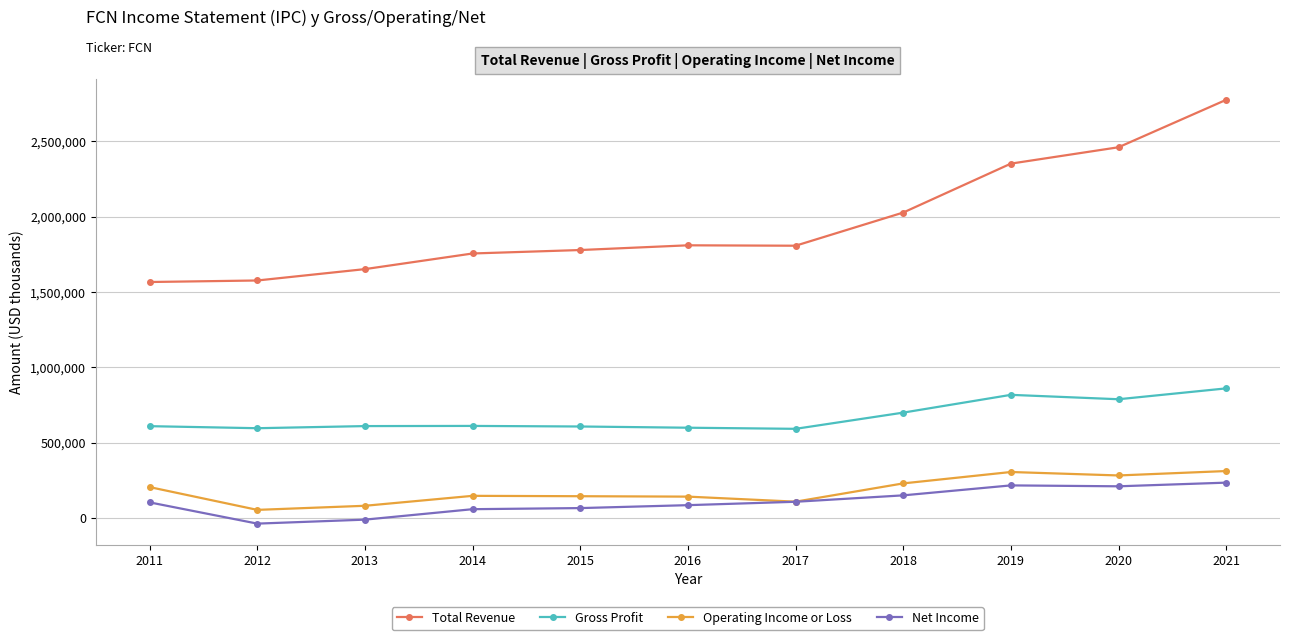

Which series has the widest spread of values?

Total Revenue